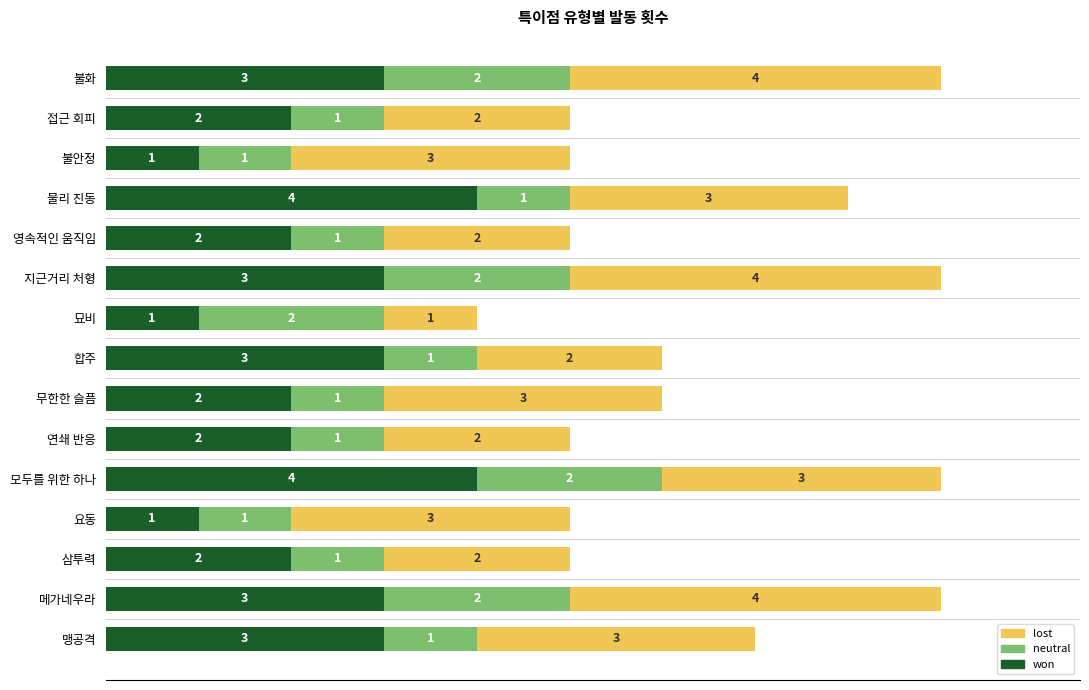

What is the maximum value for won?

4